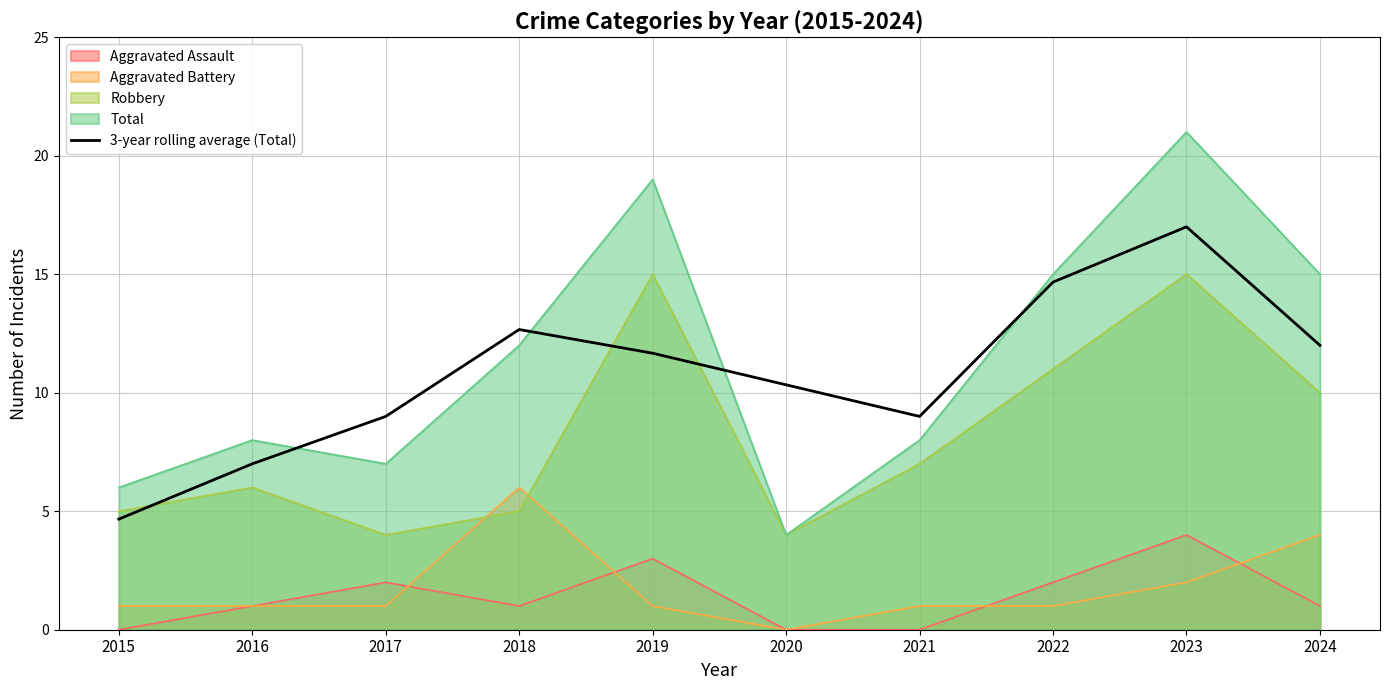

Which has a higher value, 2018 or 2021?

2018